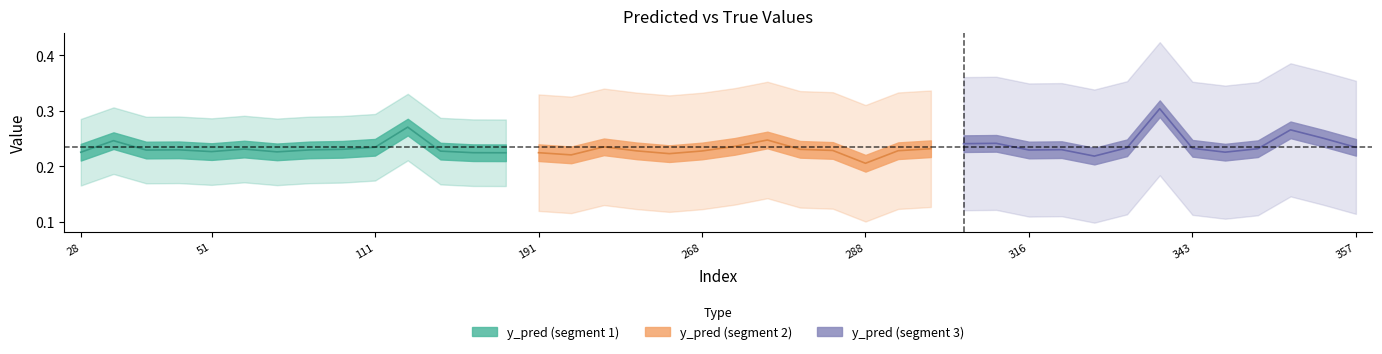

At which label is y_pred closest to 0?

288